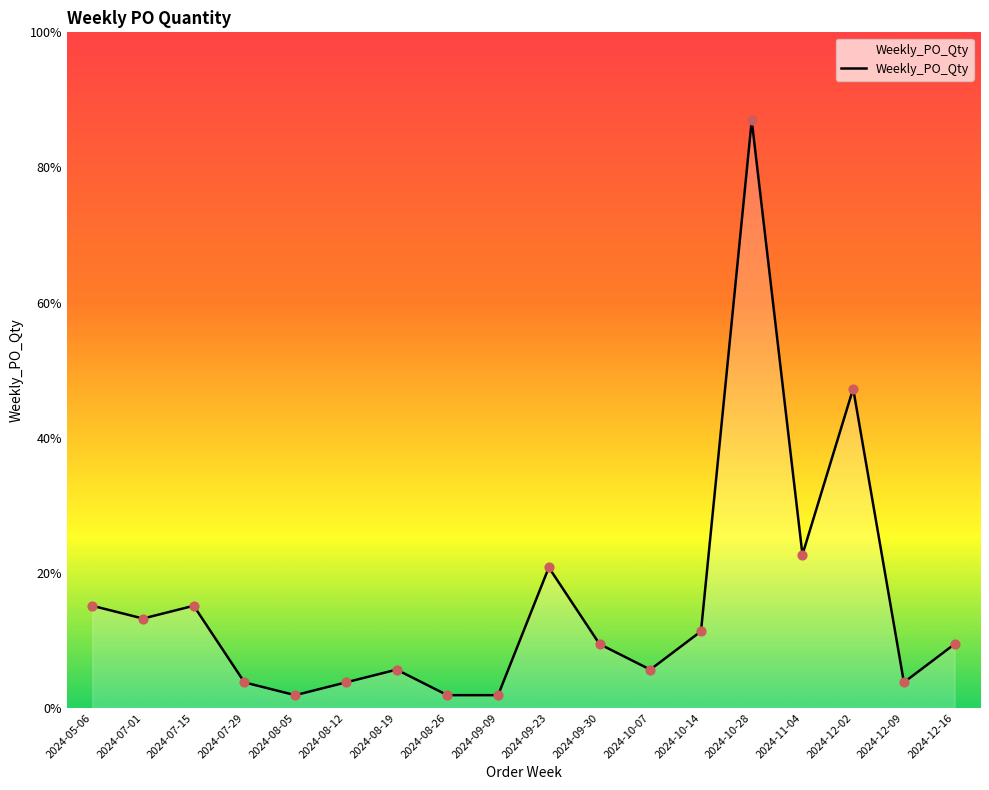

Is this an area chart (filled region under the line)?

Yes